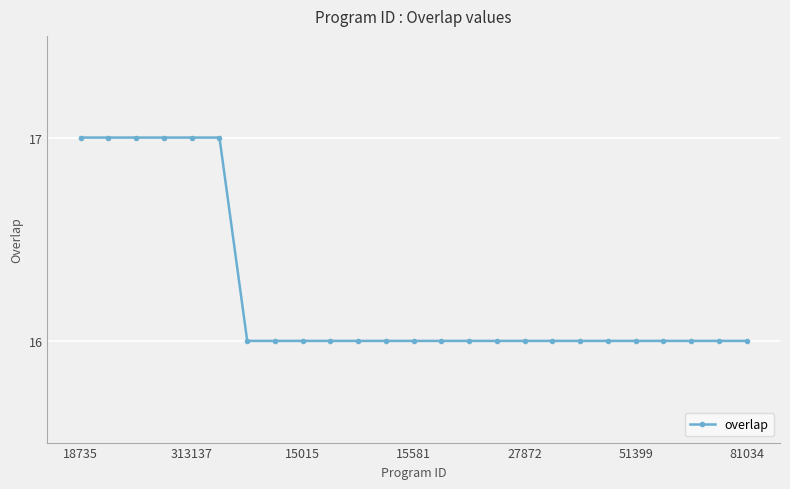

Reading right to left, transcribe all the data shown in this chart.

16	16	16	16	16	16	16	16	16	16	16	16	16	16	16	16	16	16	16	17	17	17	17	17	17